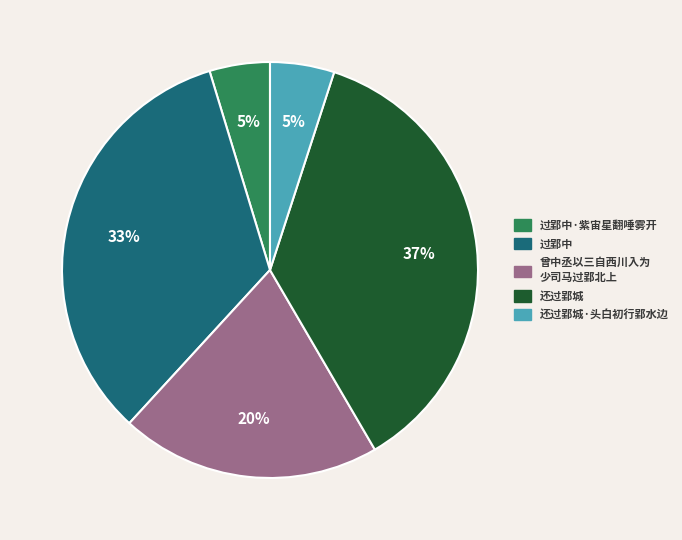

Is there any slice that represents more than half of the pie?

No